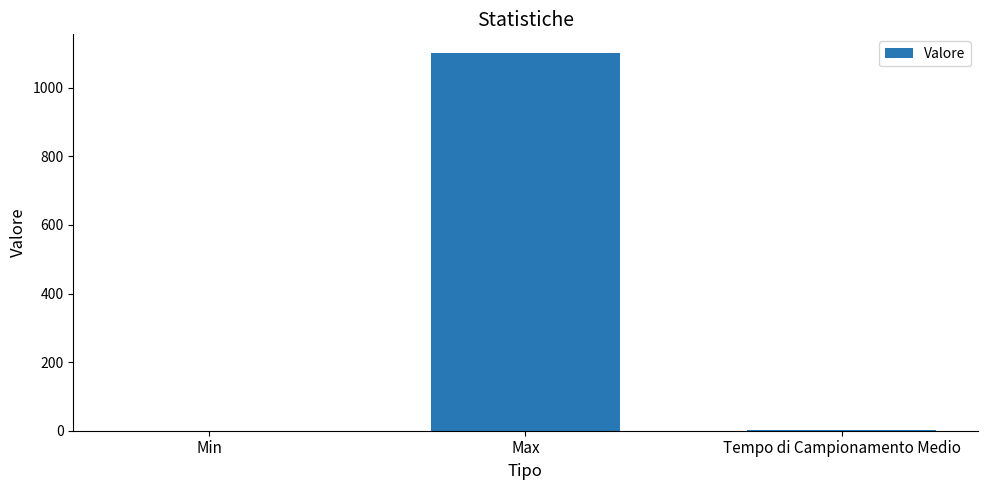

What is the sum of all values?

1103.9